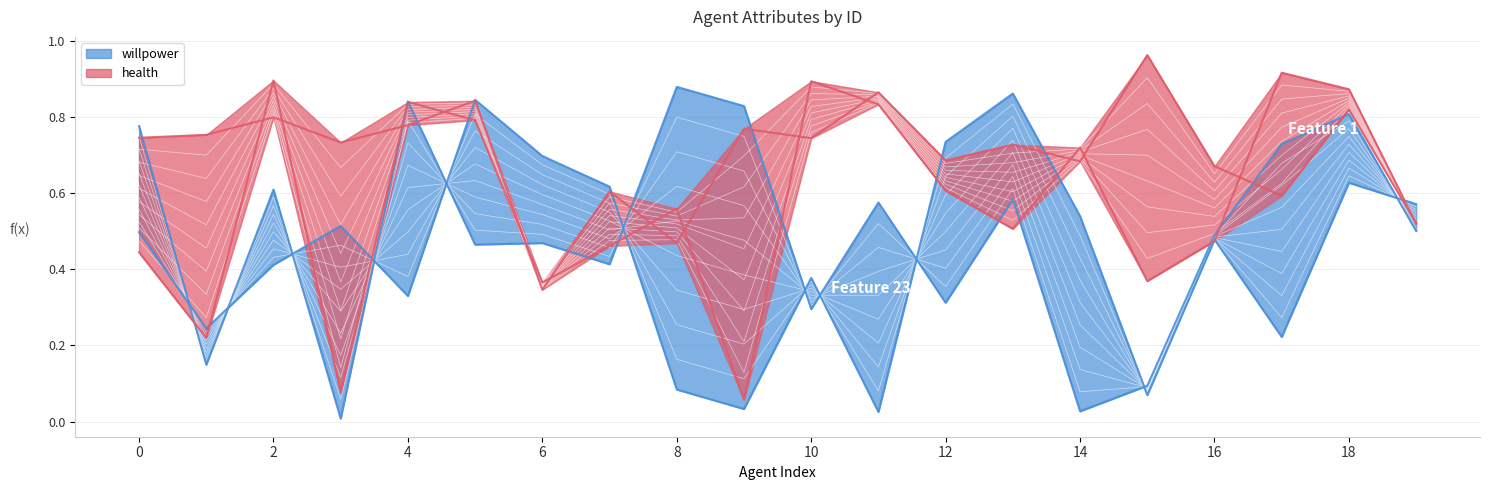

The willpower series shows 1.4 at 8. True or false?

False